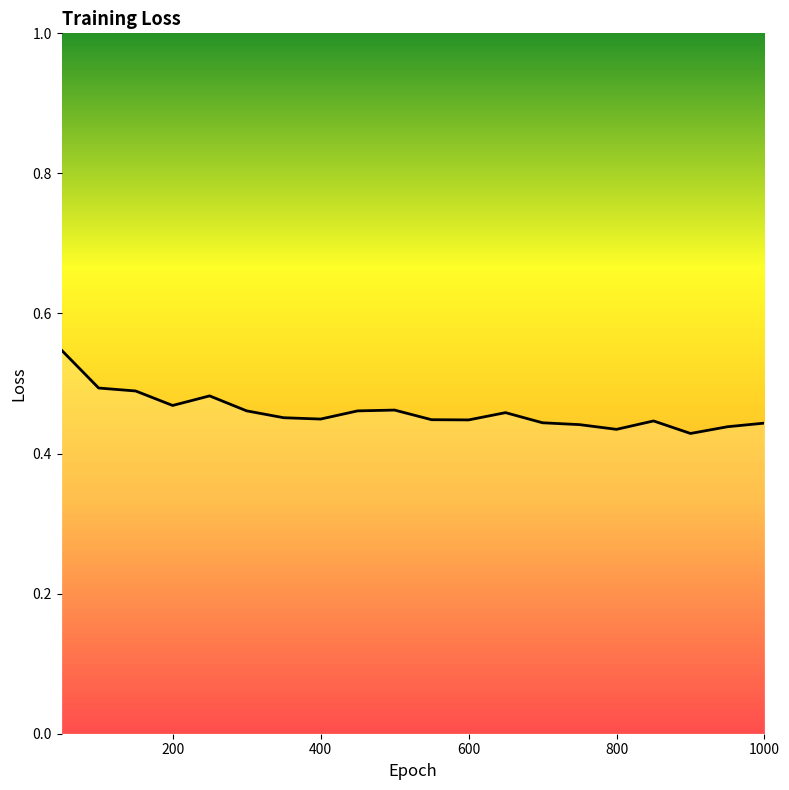

Reading left to right, transcribe all the data shown in this chart.

0.5	0.5	0.5	0.5	0.5	0.5	0.5	0.4	0.5	0.5	0.4	0.4	0.5	0.4	0.4	0.4	0.4	0.4	0.4	0.4